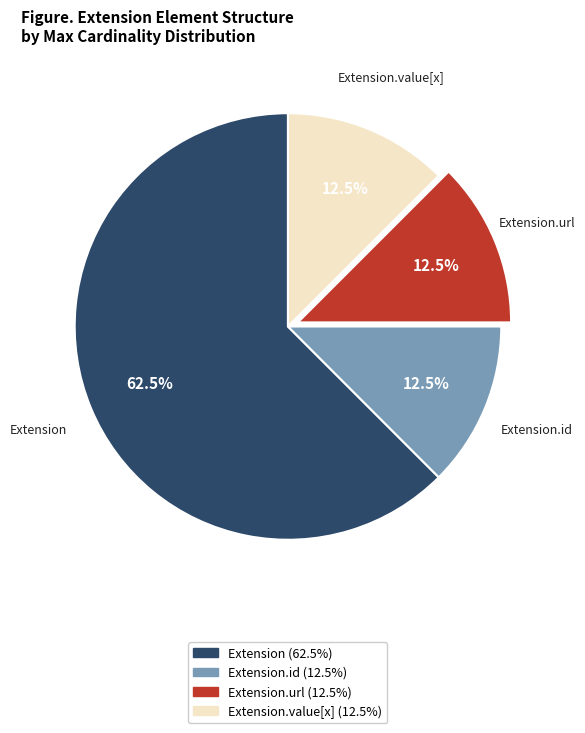

What percentage do Extension.id and Extension.url together represent?

25.0%